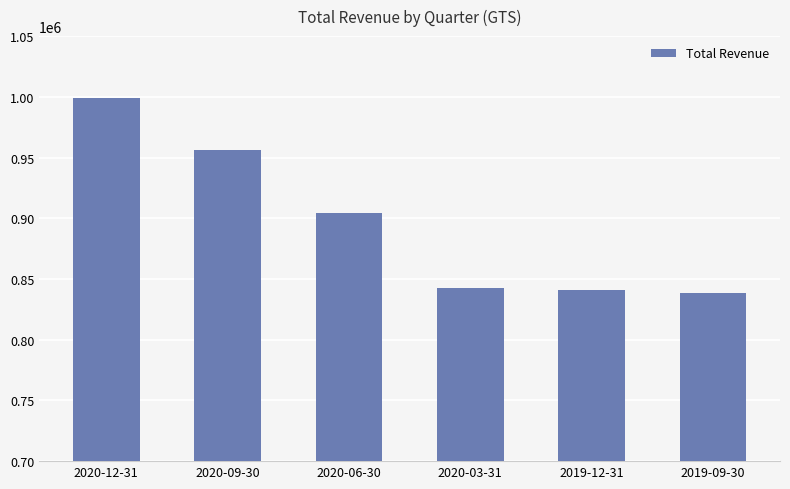

What position from the left is 2019-12-31?

5